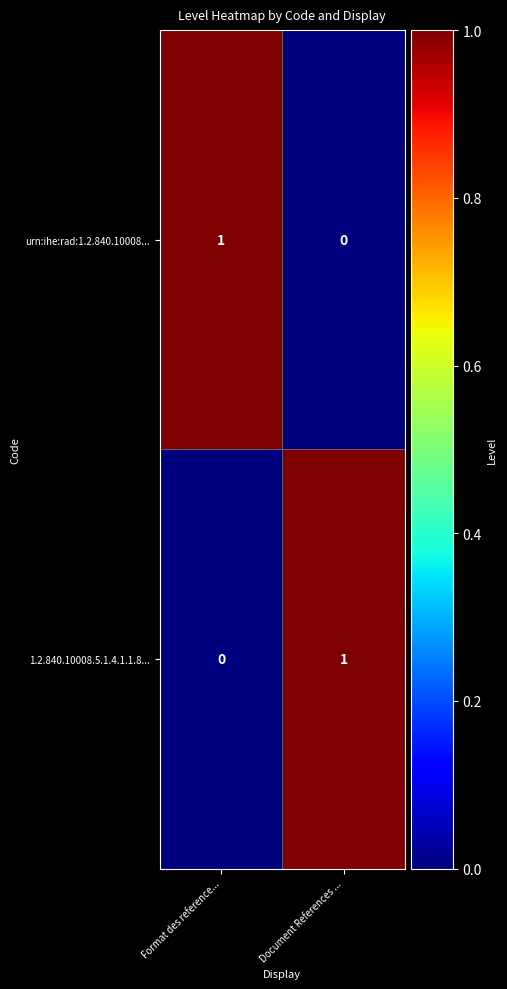

Reading left to right, extract all data points from this chart.

urn:ihe:rad:1.2.840.10008...: 1	0
1.2.840.10008.5.1.4.1.1.8...: 0	1